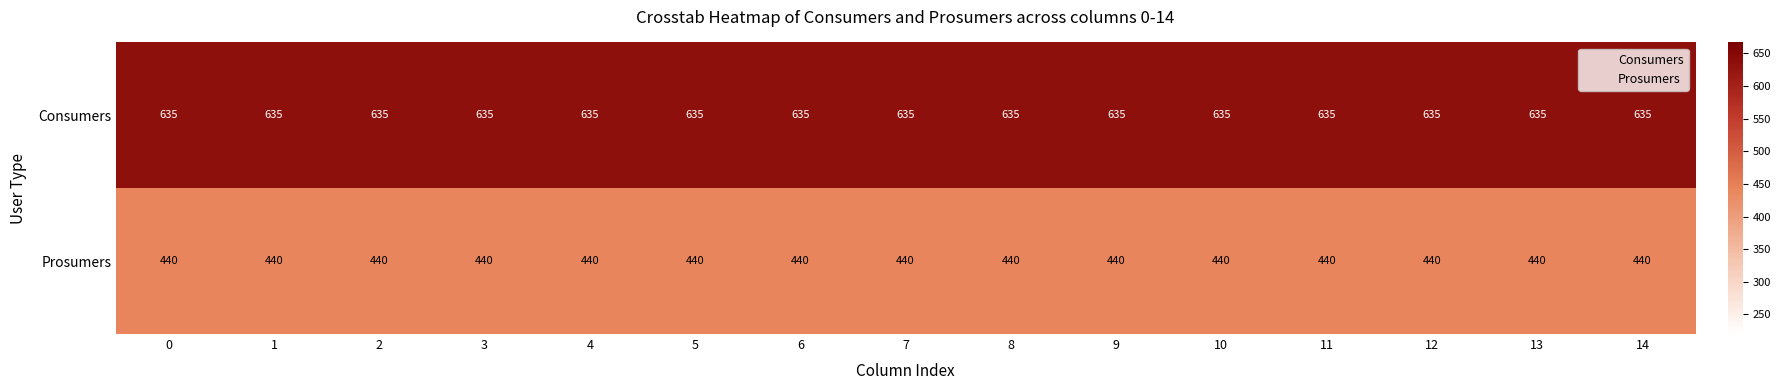

Rank the series by their maximum value, from lowest to highest.

Prosumers, Consumers